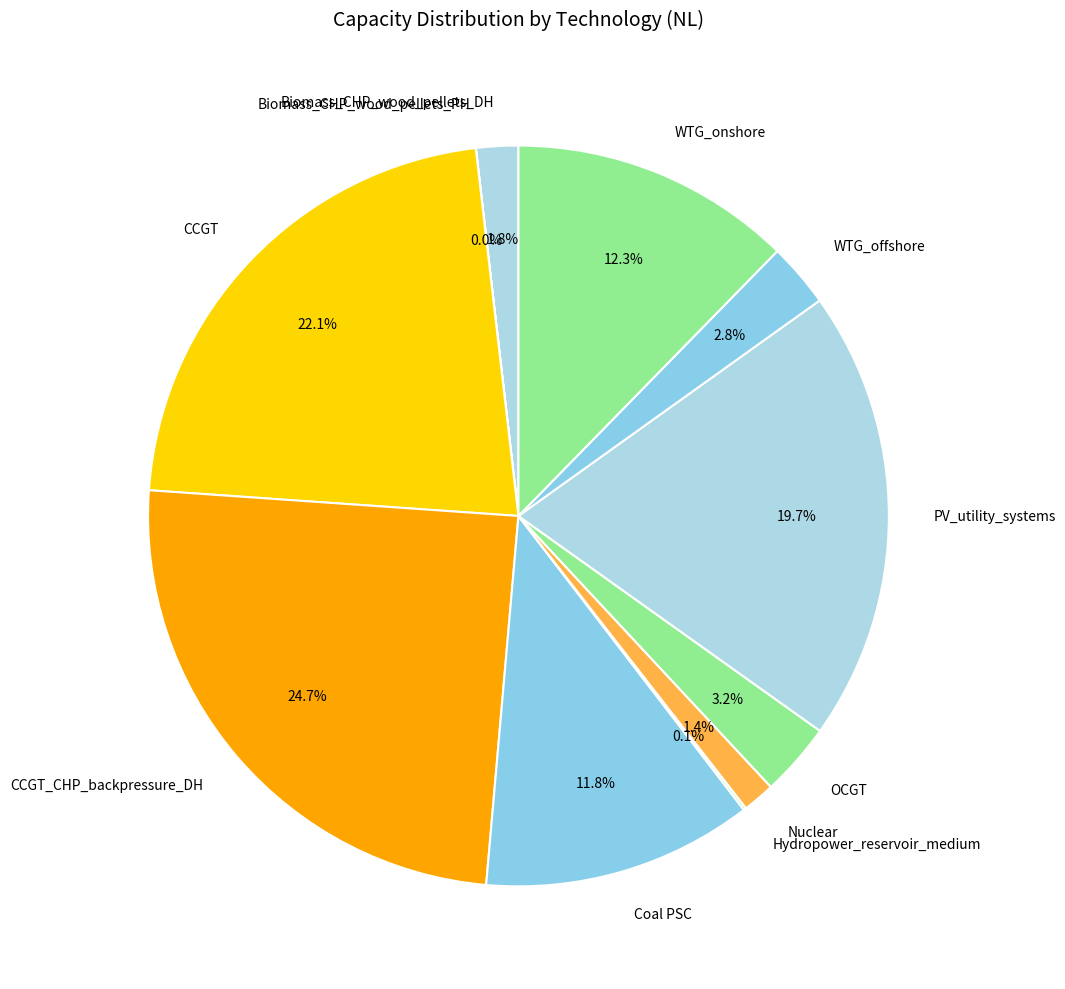

Does CCGT_CHP_backpressure_DH account for over 50% of the chart?

No